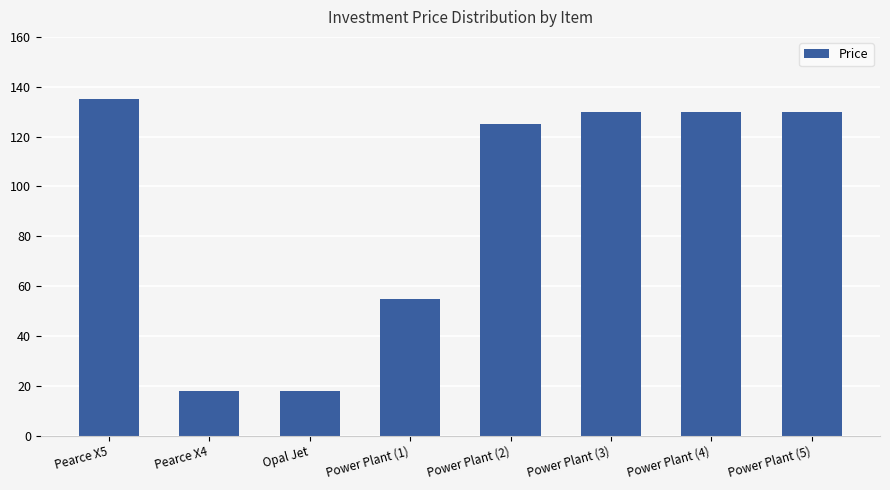

Which label corresponds to the largest value in the chart?

Pearce X5